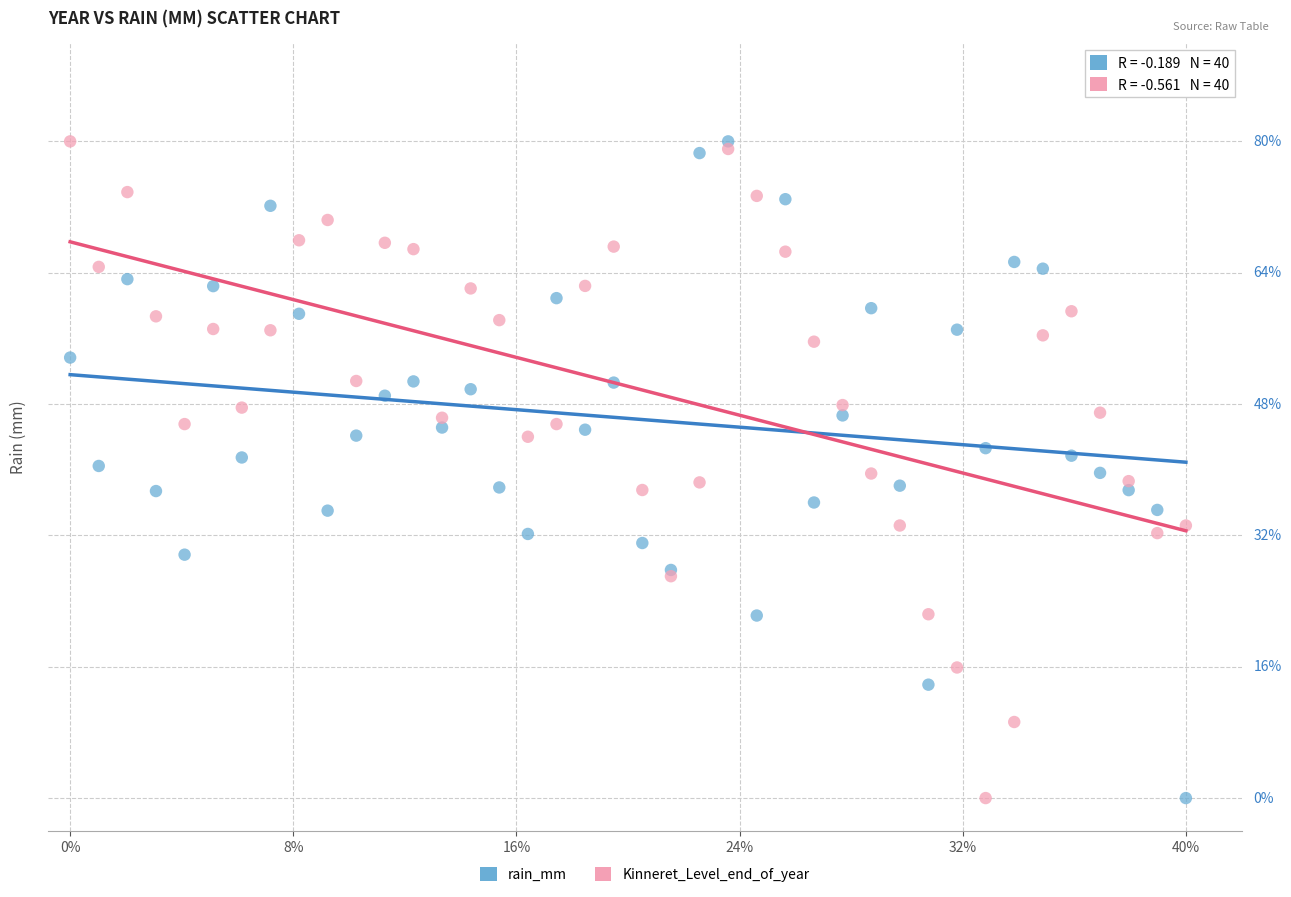

What are all the series names shown in the legend?

rain_mm, Kinneret_Level_end_of_year